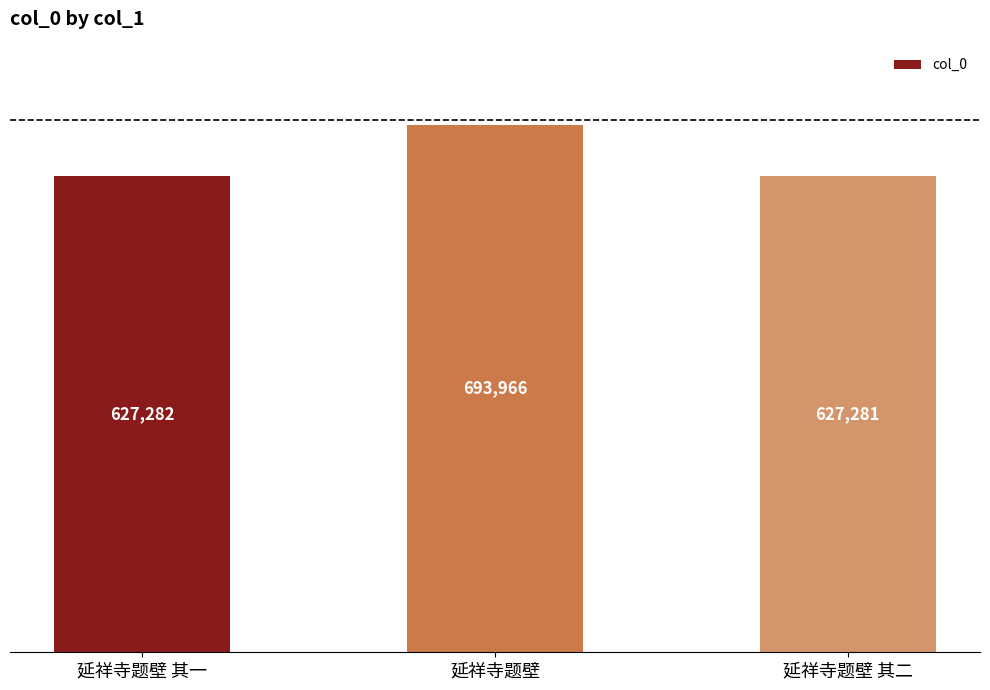

How many distinct data groups are displayed?

1